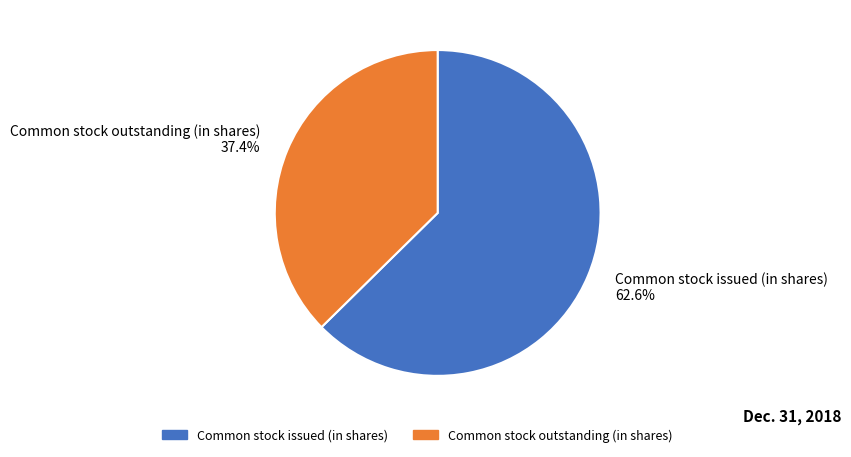

Which category has the biggest portion of the pie?

Common stock issued (in shares)